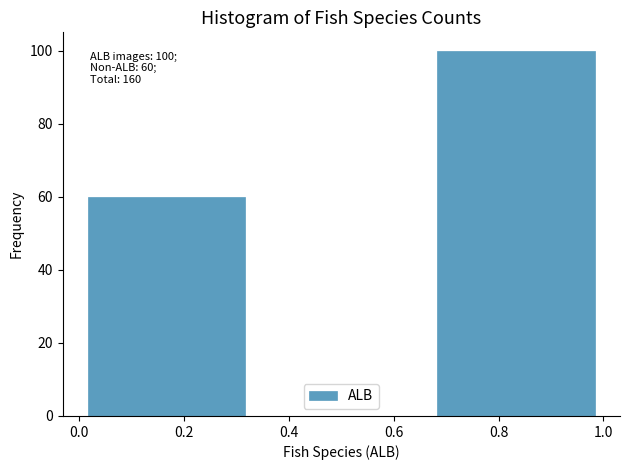

Over which range of the x-axis is the bar tallest?

0.66 to 1.00